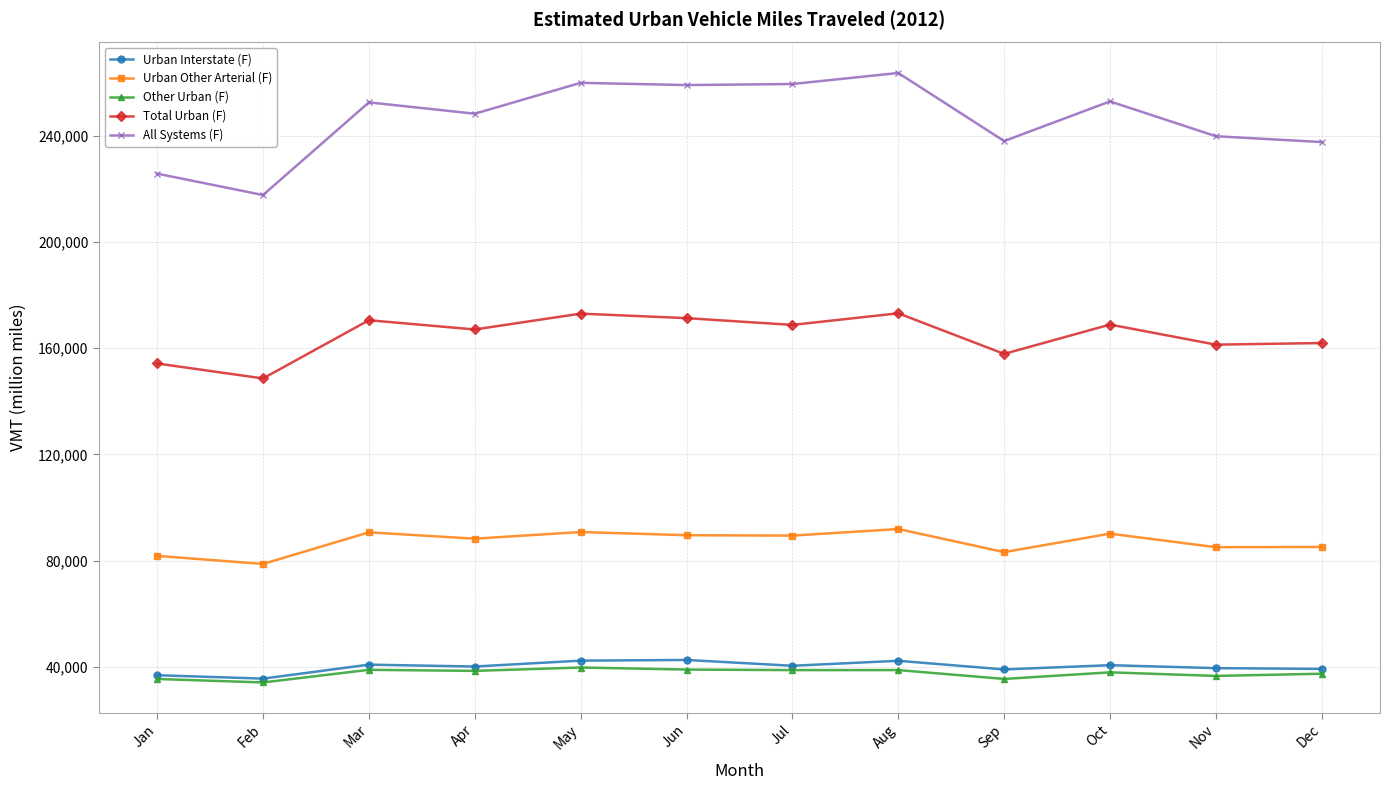

Does the chart display data point markers on the line(s)?

Yes